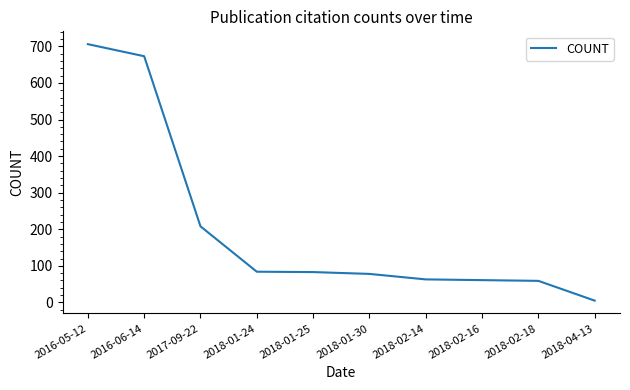

Is this an area chart (filled region under the line)?

No